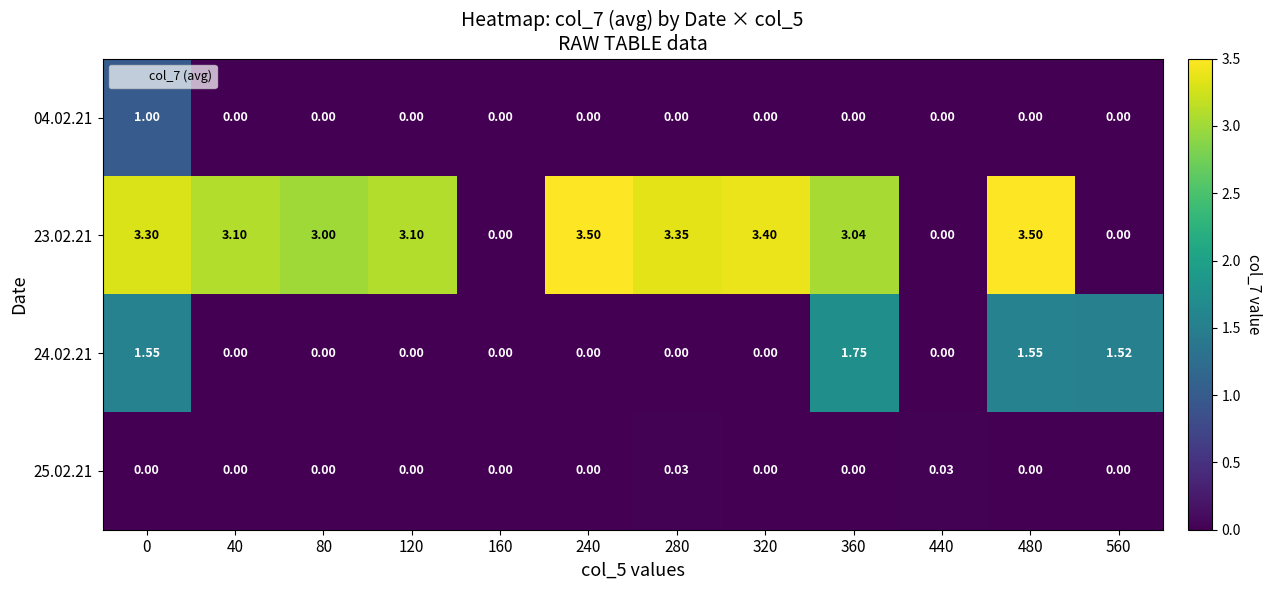

Reading right to left, extract all data points from this chart.

04.02.21: 560=0.0	480=0.0	440=0.0	360=0.0	320=0.0	280=0.0	240=0.0	160=0.0	120=0.0	80=0.0	40=0.0	0=1.0
23.02.21: 560=0.0	480=3.5	440=0.0	360=3.0	320=3.4	280=3.4	240=3.5	160=0.0	120=3.1	80=3.0	40=3.1	0=3.3
24.02.21: 560=1.5	480=1.6	440=0.0	360=1.8	320=0.0	280=0.0	240=0.0	160=0.0	120=0.0	80=0.0	40=0.0	0=1.6
25.02.21: 560=0.0	480=0.0	440=0.0	360=0.0	320=0.0	280=0.0	240=0.0	160=0.0	120=0.0	80=0.0	40=0.0	0=0.0